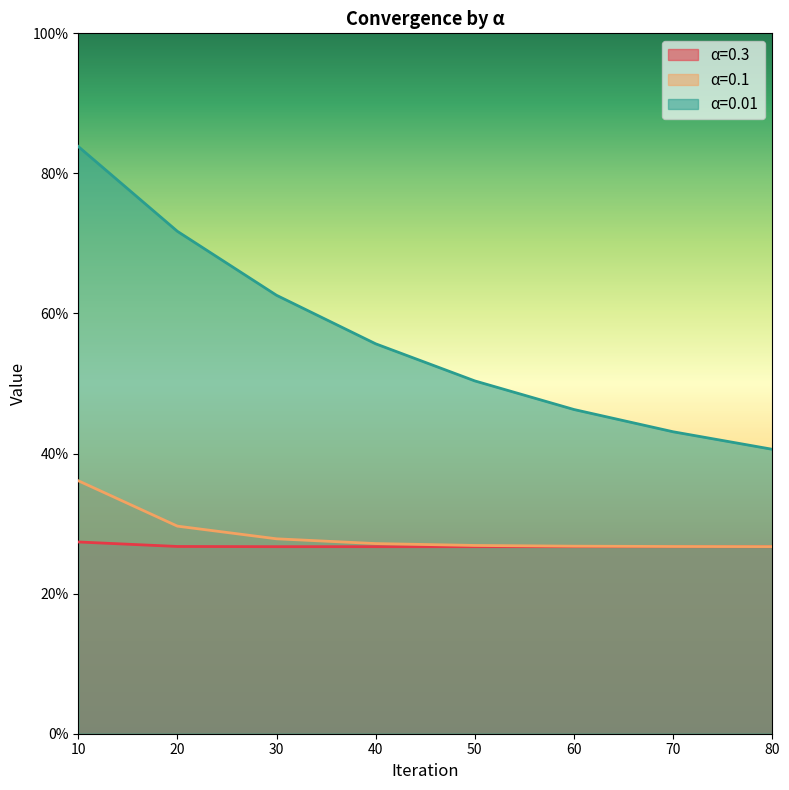

At how many categories does at least one series exceed 0?

8